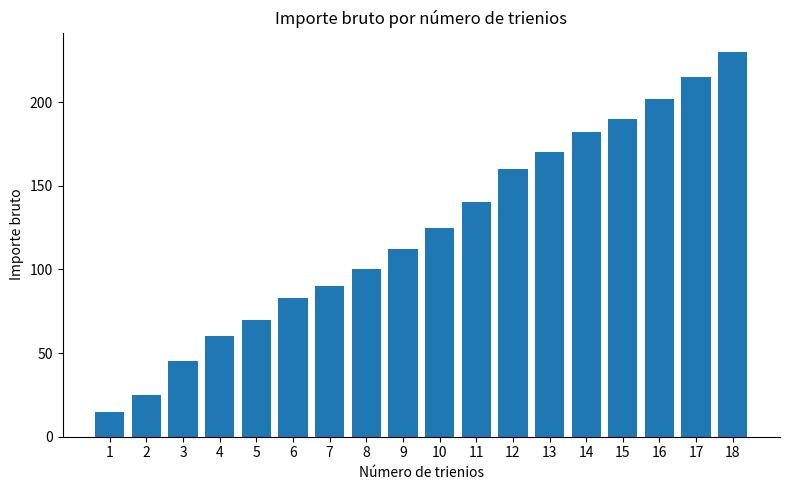

What is the difference between the values at 18 and 7?

140